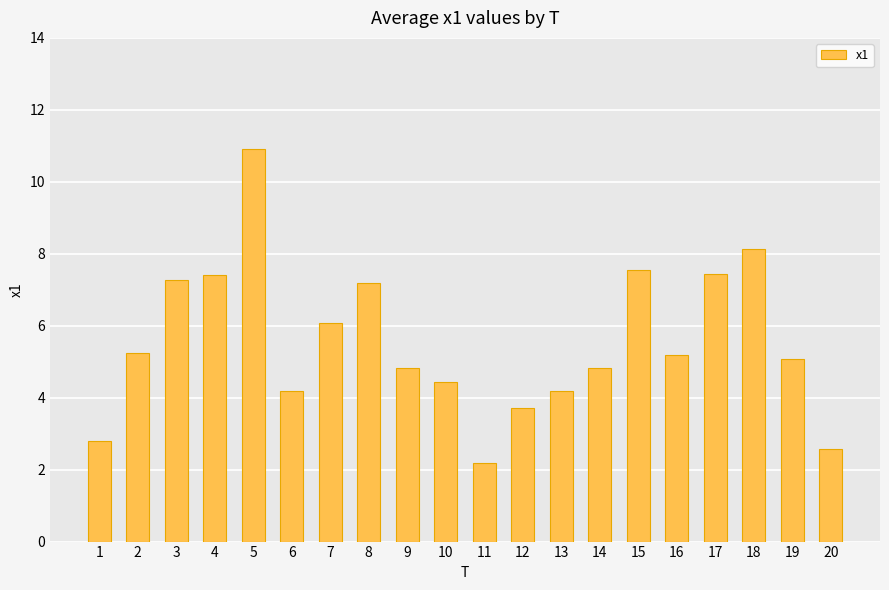

How many data points are above 5?

11